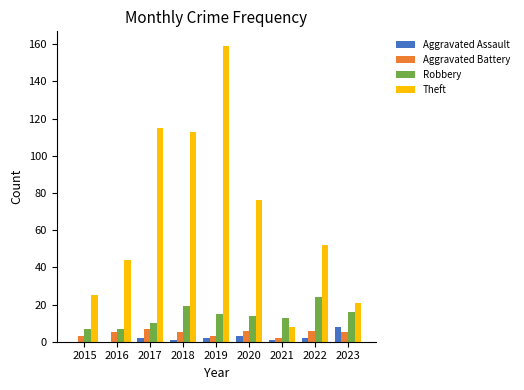

Between 2018 and 2022, which series saw the biggest shift?

Theft